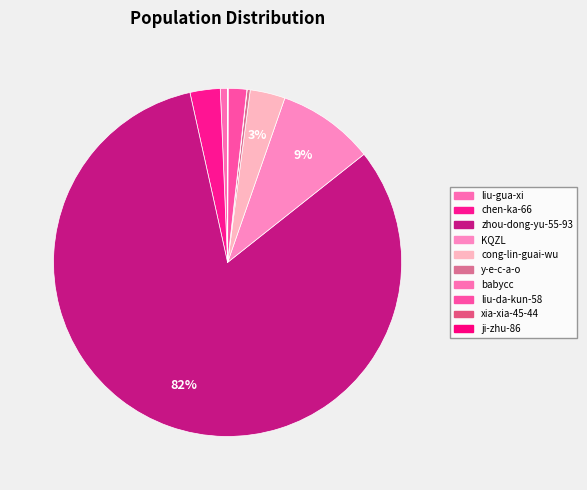

The y-e-c-a-o slice represents 15% of the pie. True or false?

False